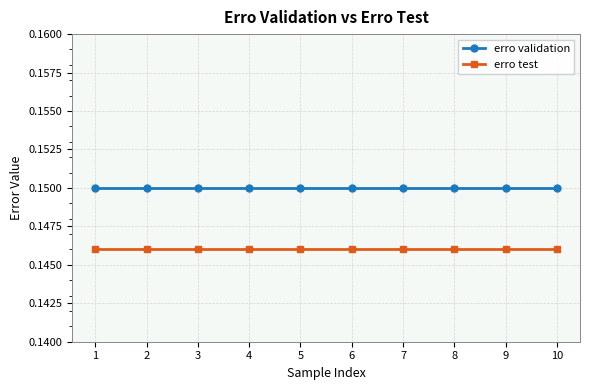

The value of erro validation at 2 is 0.3. True or false?

False